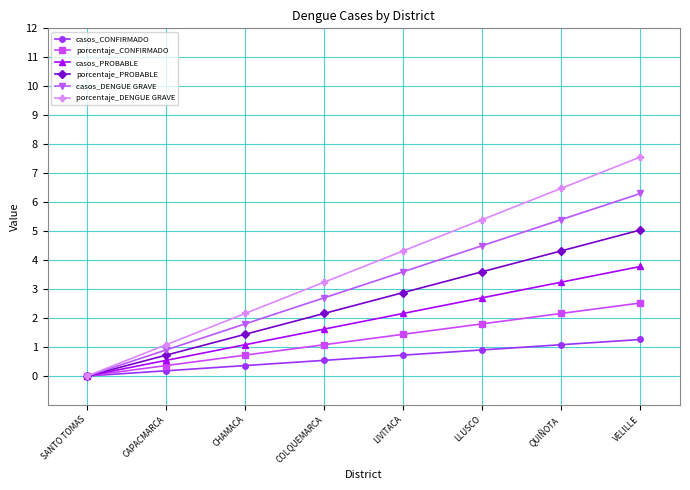

The porcentaje_DENGUE GRAVE series shows 7.6 at VELILLE. True or false?

True